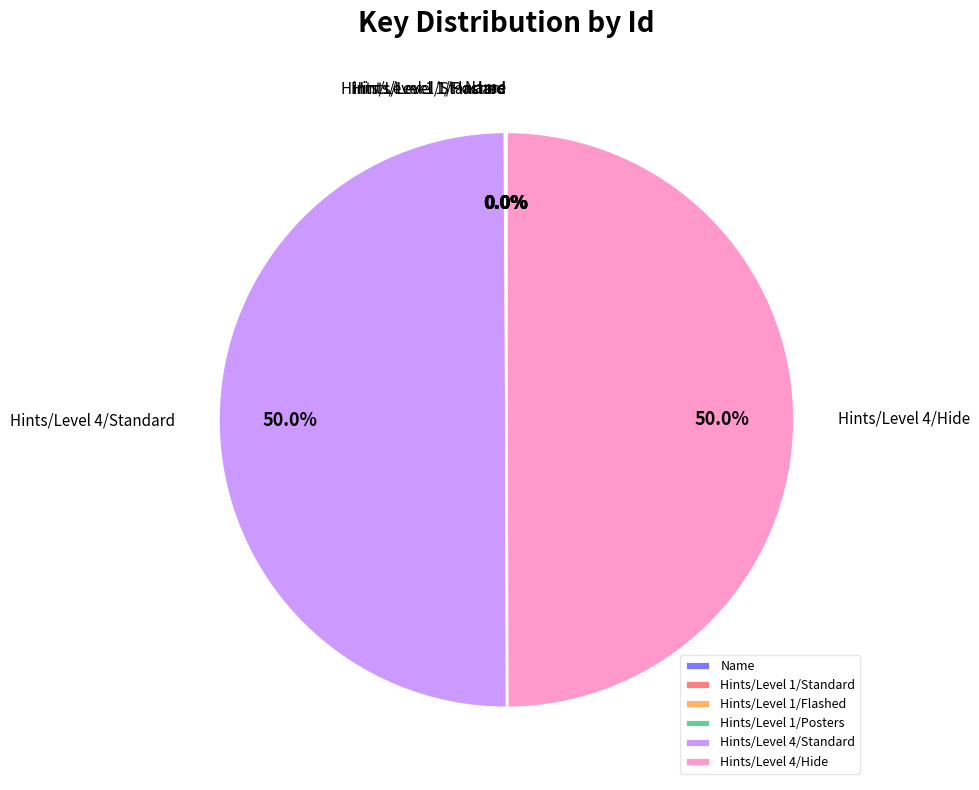

To the nearest percent, what is the average slice percentage?

17%